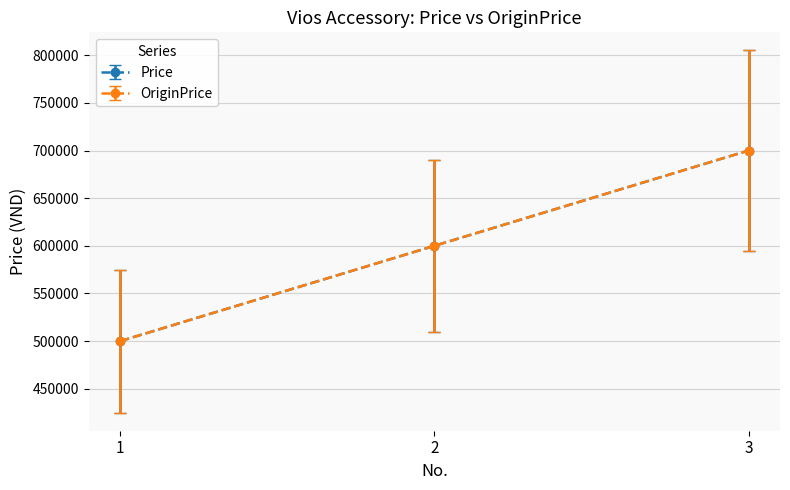

At 1, list the series in order from smallest to largest.

OriginPrice, Price